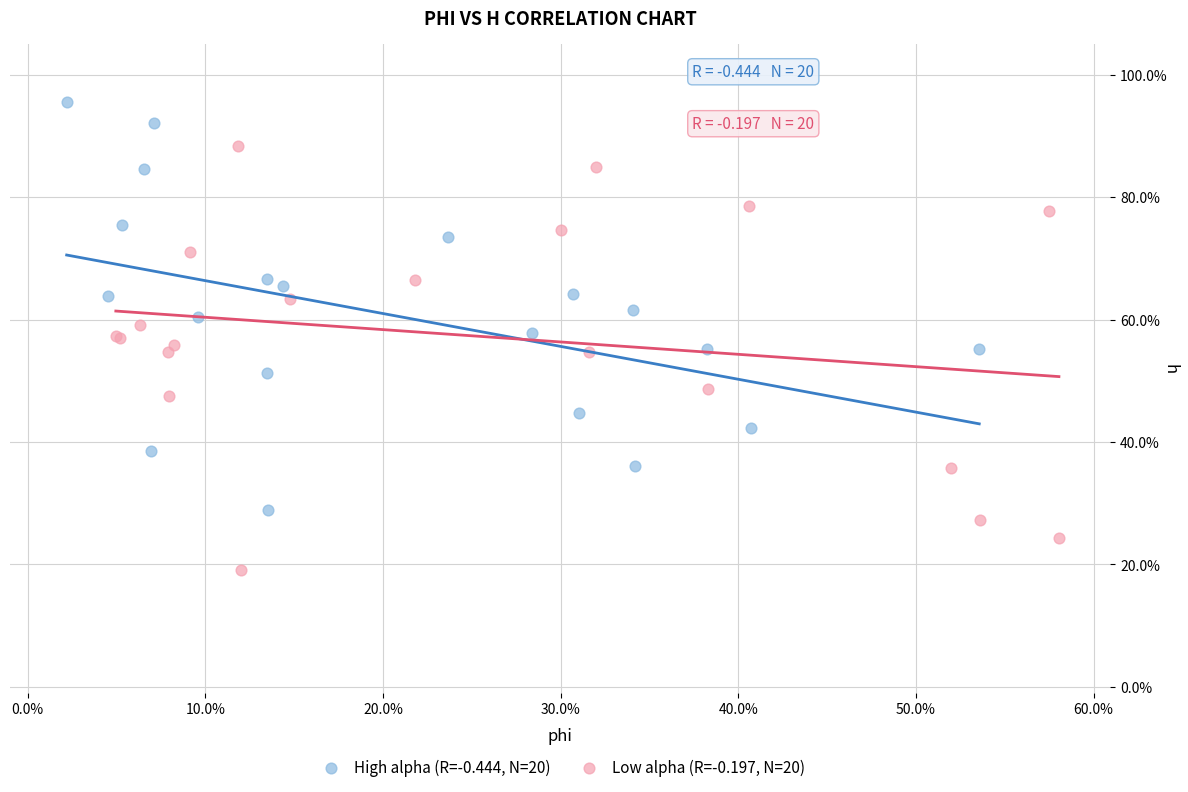

Which series contains the highest Y value?

High alpha (R=-0.444, N=20)